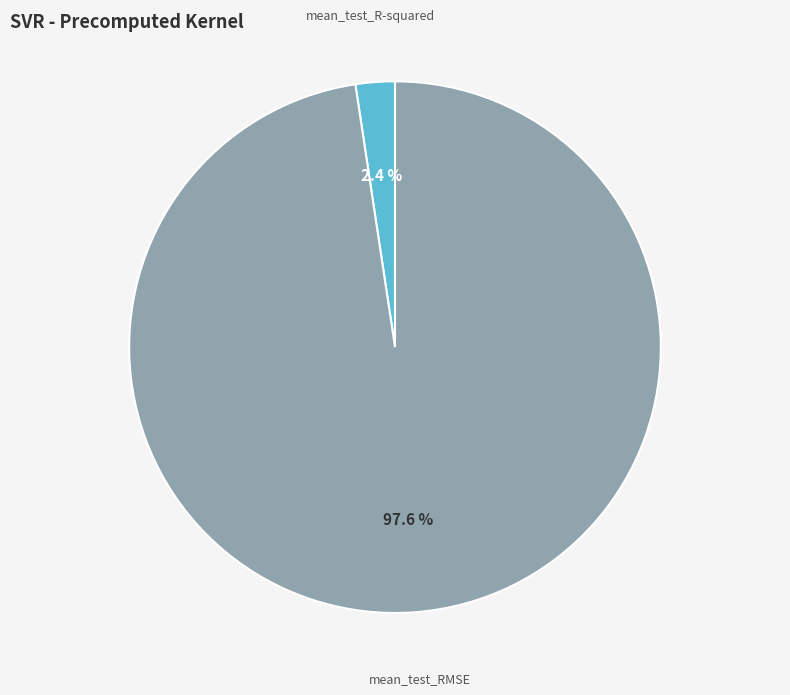

How many segments does this pie chart have?

2